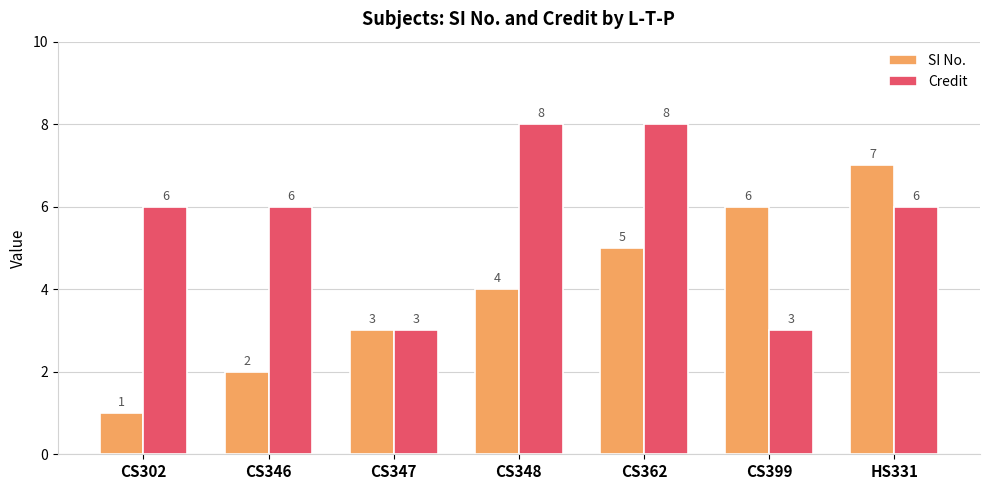

What is the maximum value for Credit?

8